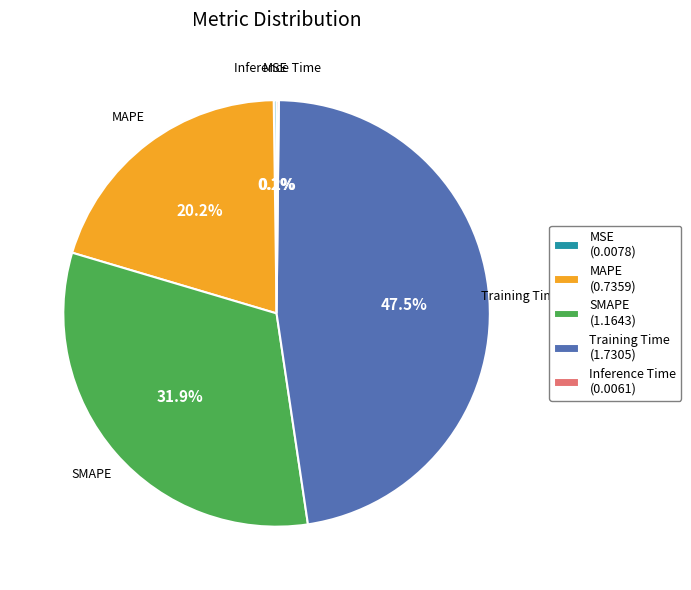

Is there a majority slice in this chart?

No